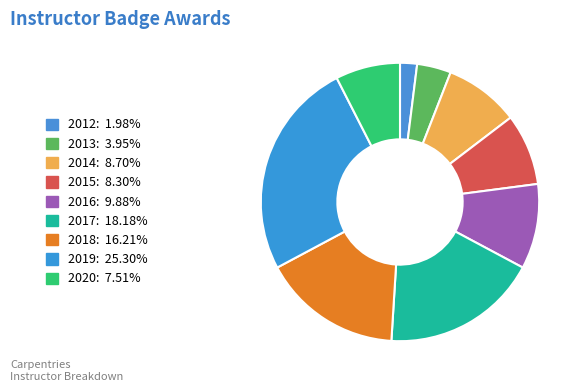

What is the smallest slice in the pie chart?

2012